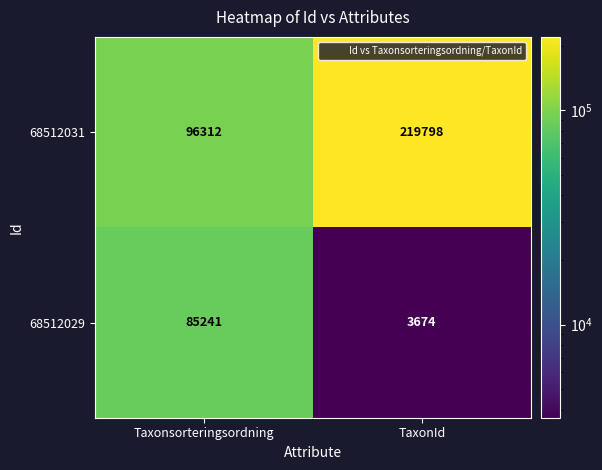

At TaxonId, list the series in order from largest to smallest.

68512031, 68512029